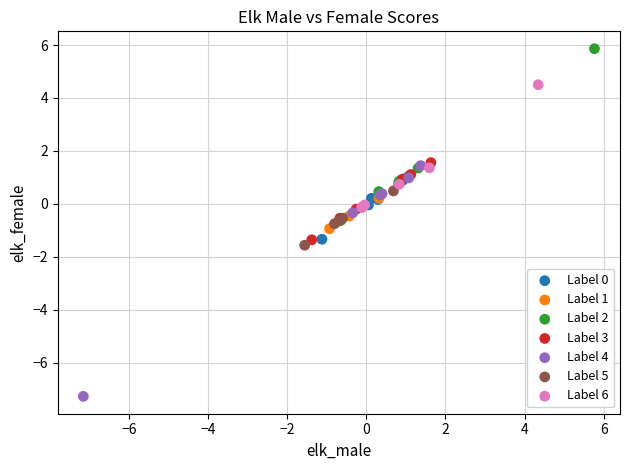

Which series contains the lowest Y value?

Label 4